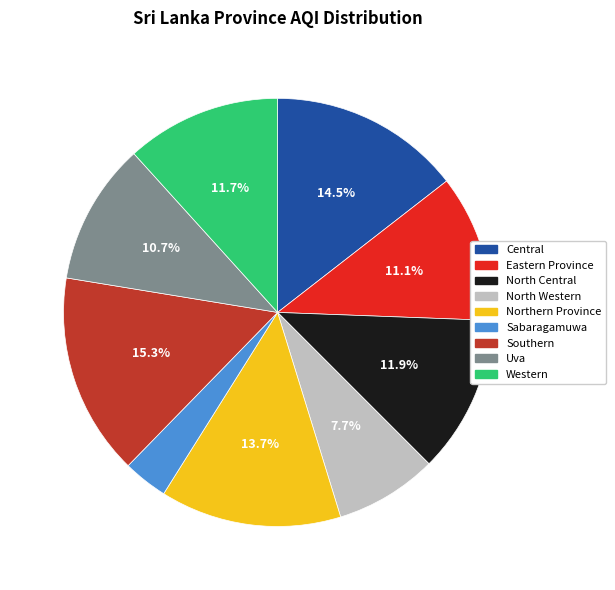

Is the sum of Southern and North Central greater than half?

No